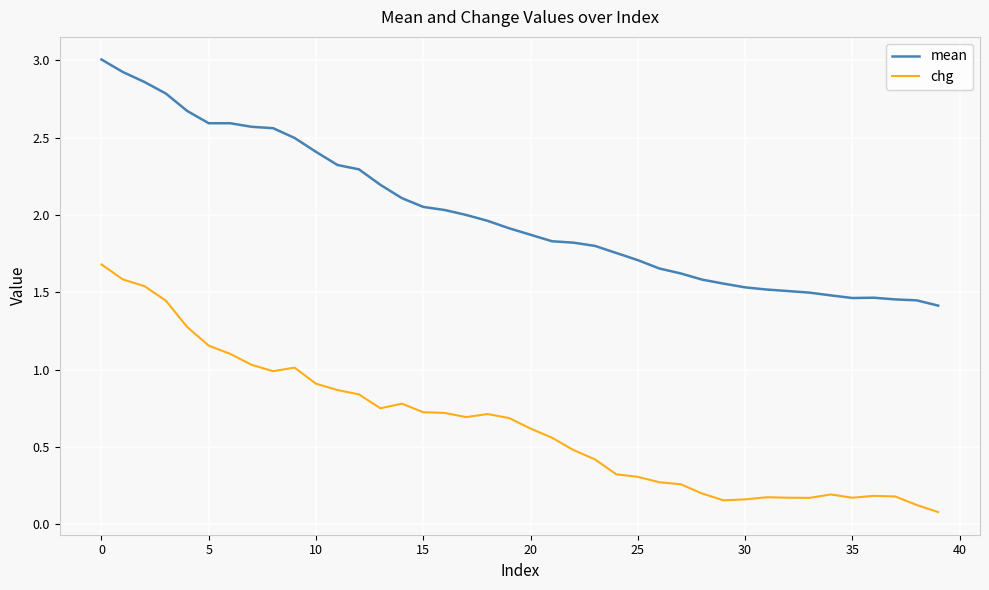

Rank the series by their maximum value, from lowest to highest.

chg, mean